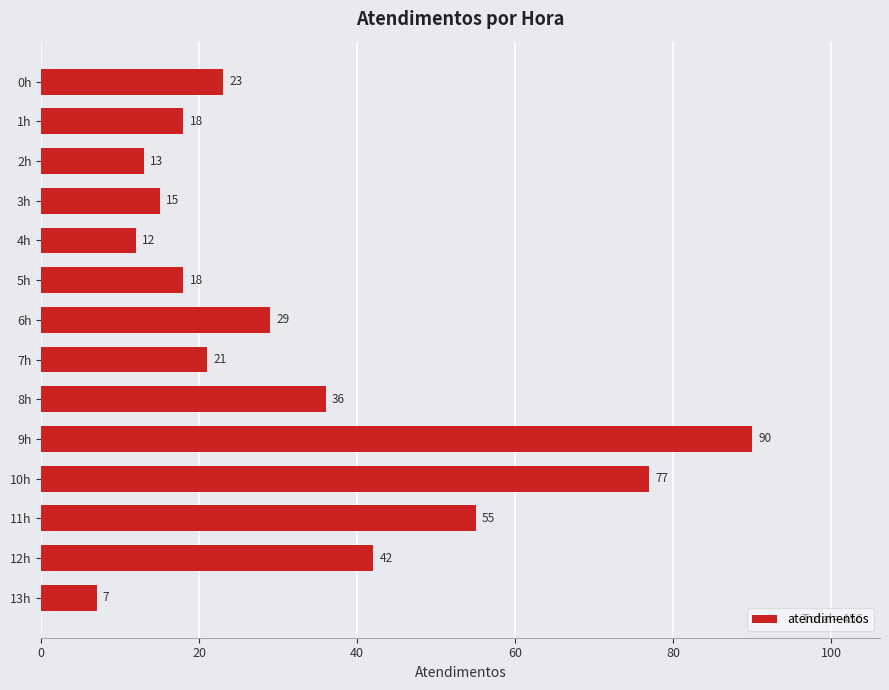

Read the value at 10h, to the nearest 5.

75